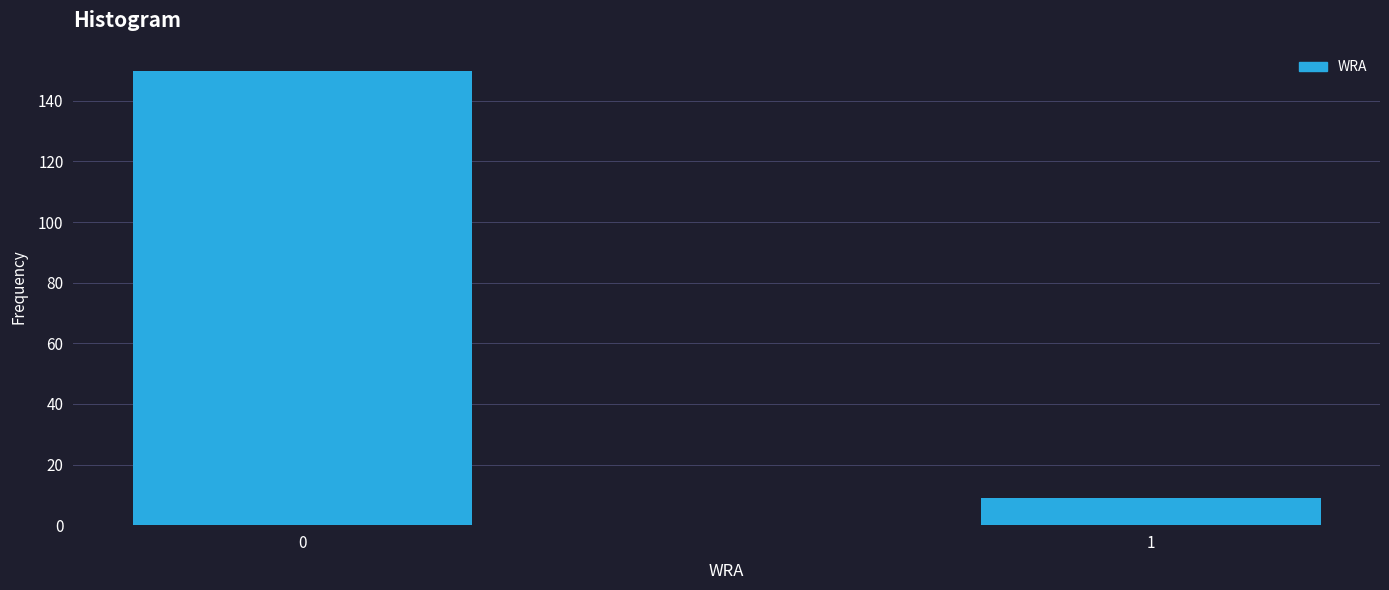

Reading left to right, transcribe all the data shown in this chart.

150	9